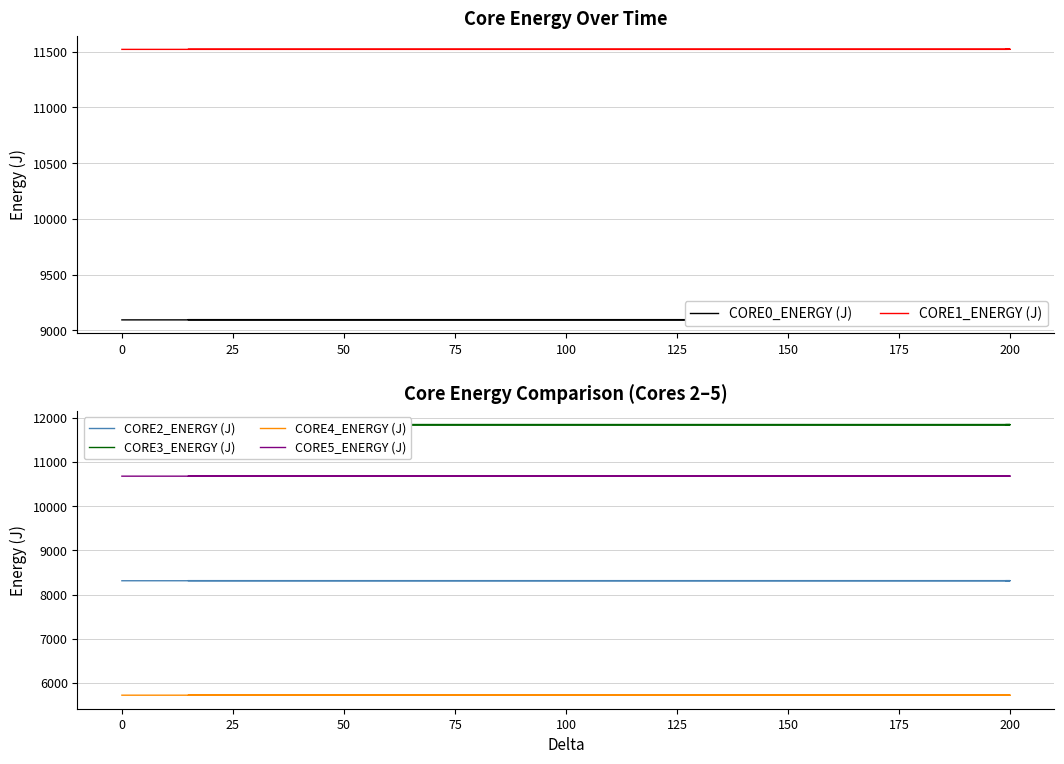

Count the number of categories in the chart.

13